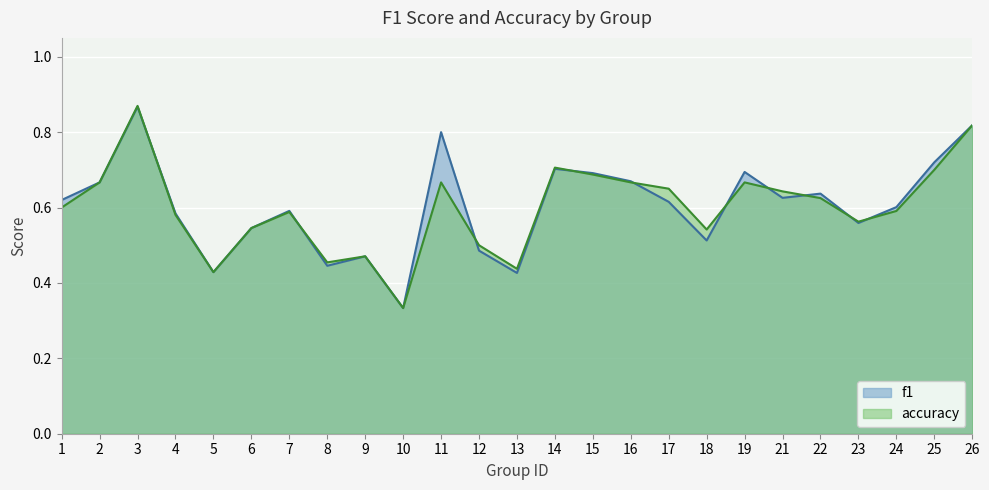

Where is the first local maximum for f1?

3